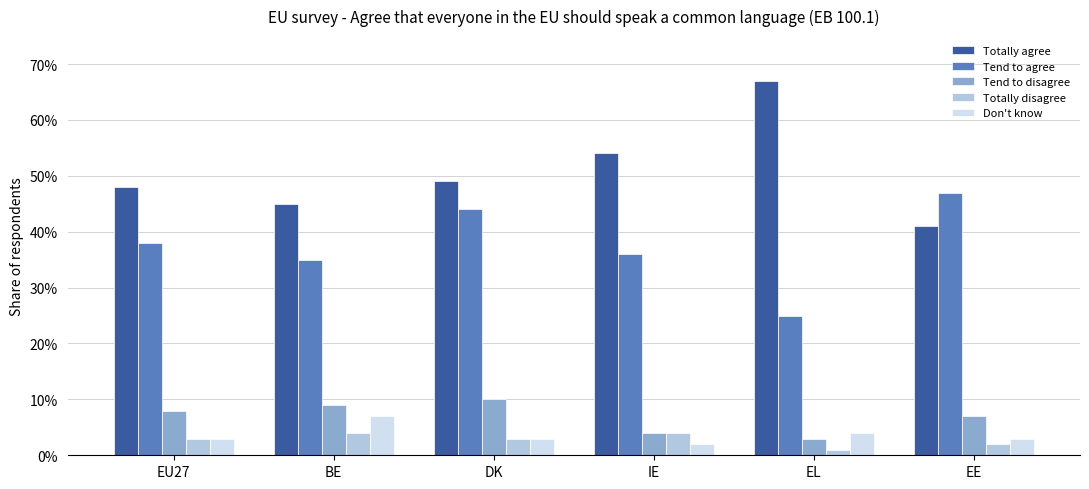

The Tend to disagree series shows 0.0 at EL. True or false?

False